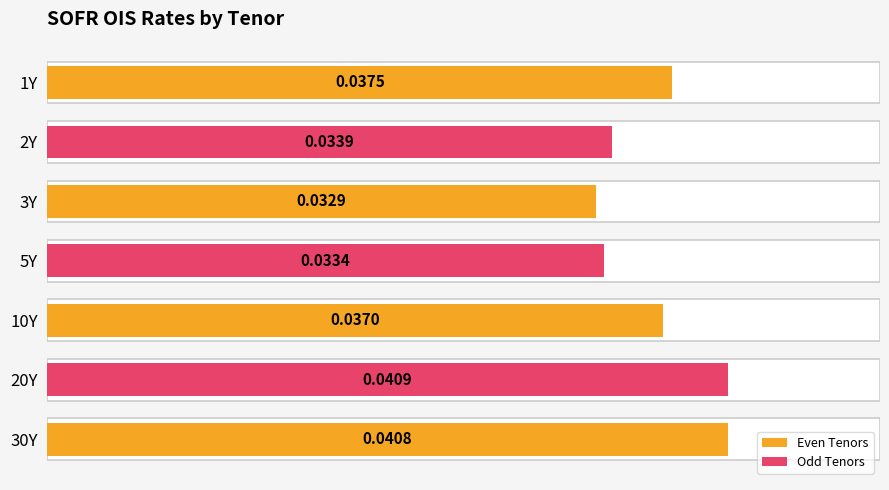

The chart shows a value of 0.0 at 10Y. True or false?

False